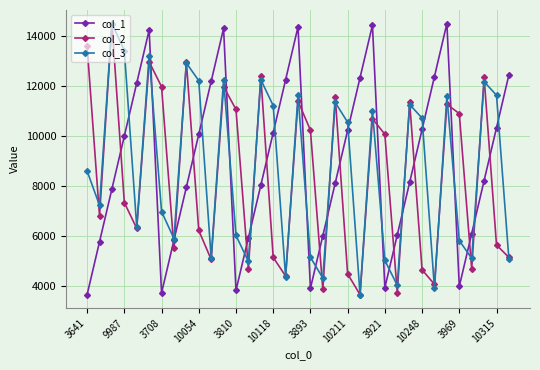

What is the value of the col_3 point at the 24th from the left?

10994.3